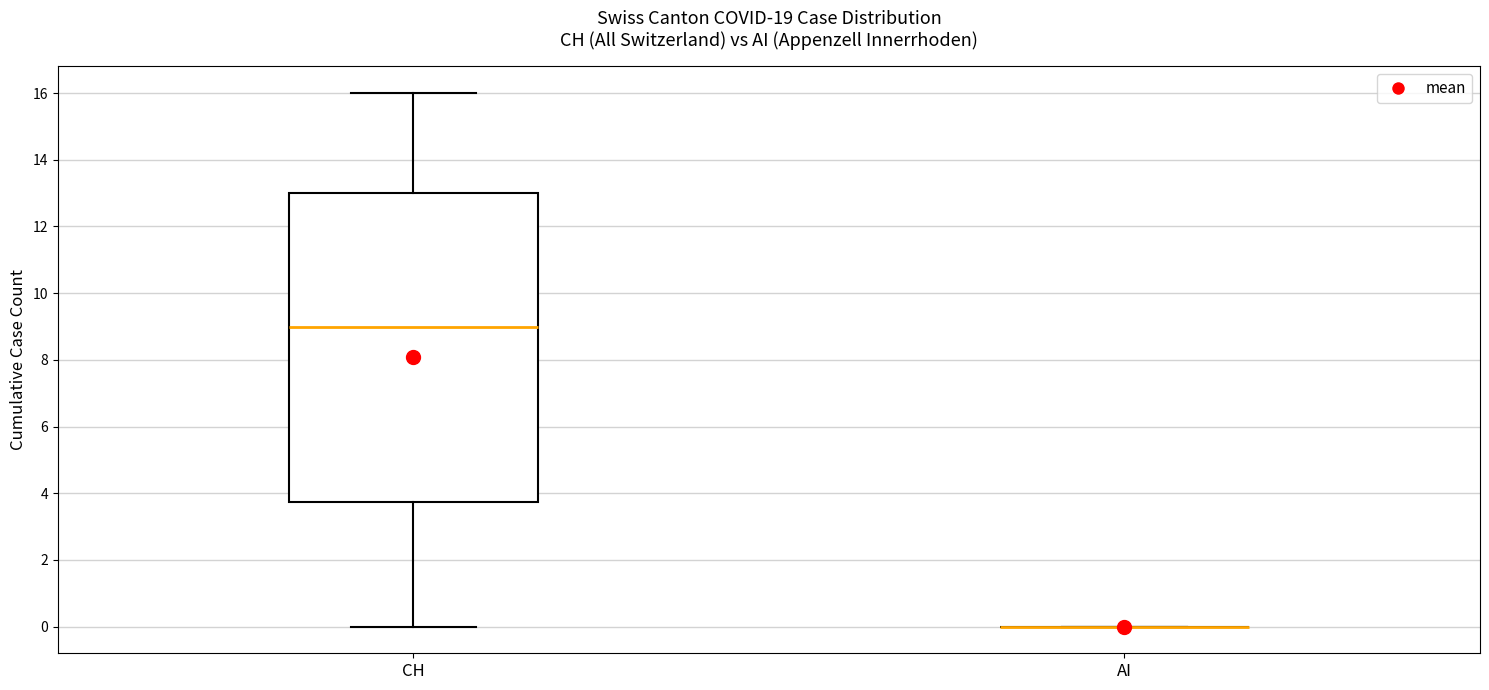

Reading left to right, read every box against the y-axis: the position of its median line, the range the box covers, and the ends of its whiskers. The values are not printed on the chart, so give them approximately, as read against the axis.

CH: median 9.0, box 3.8 to 13.0, whiskers 0.0 to 16.0
AI: box collapsed to a line at 0.0, whiskers 0.0 to 0.0